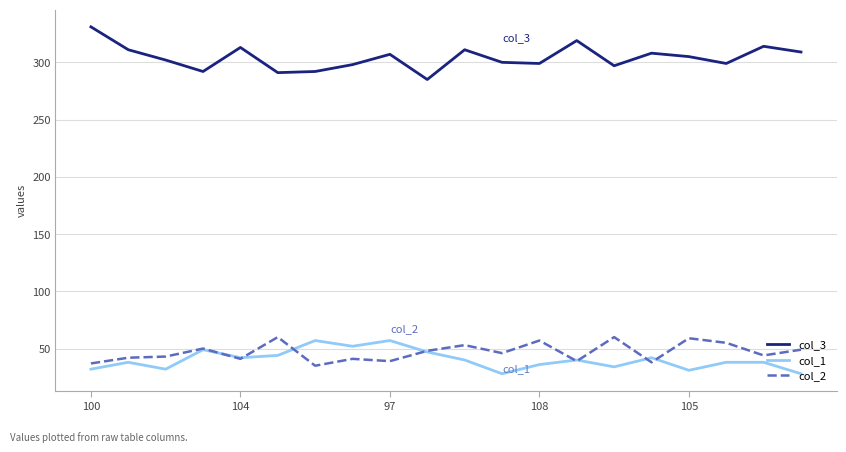

Rank the series by their maximum value, from lowest to highest.

col_1, col_2, col_3